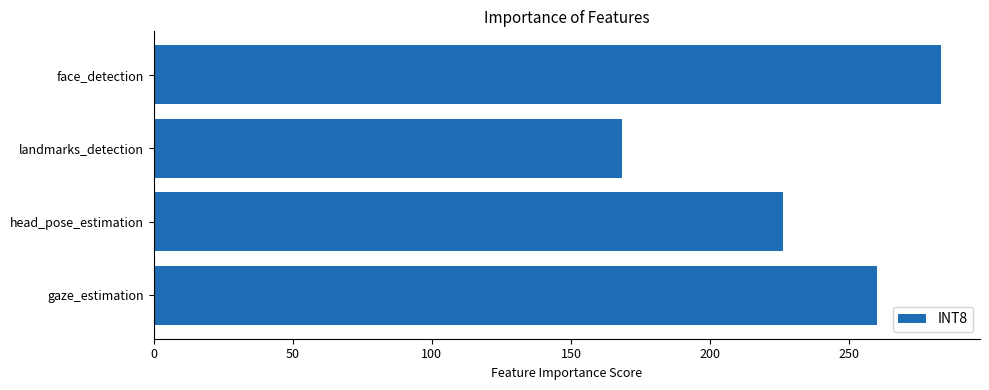

Reading top to bottom, list all the values displayed in this chart.

282.9	168.5	226.1	259.9